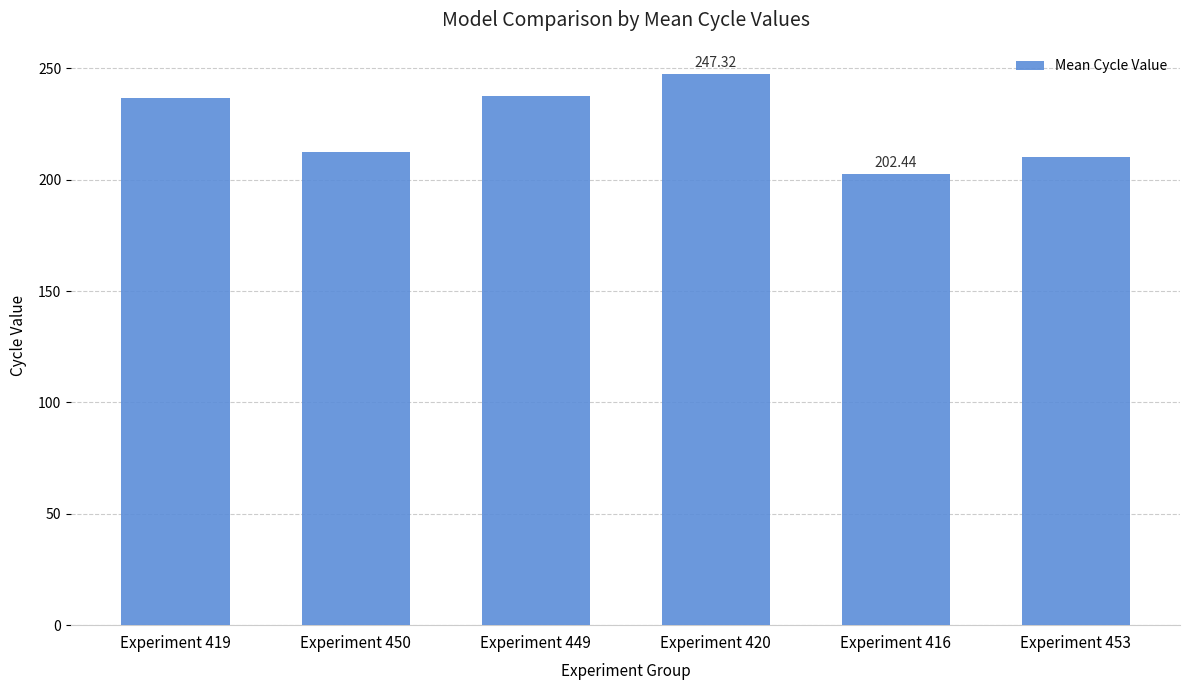

How many data points are above 236?

3